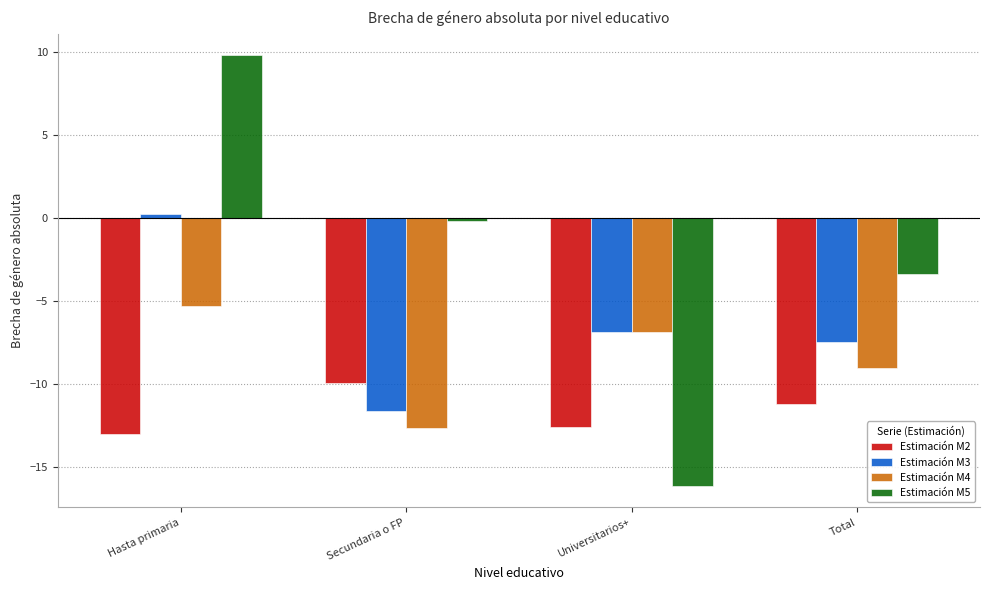

What are all the series names shown in the legend?

Estimación M2, Estimación M3, Estimación M4, Estimación M5